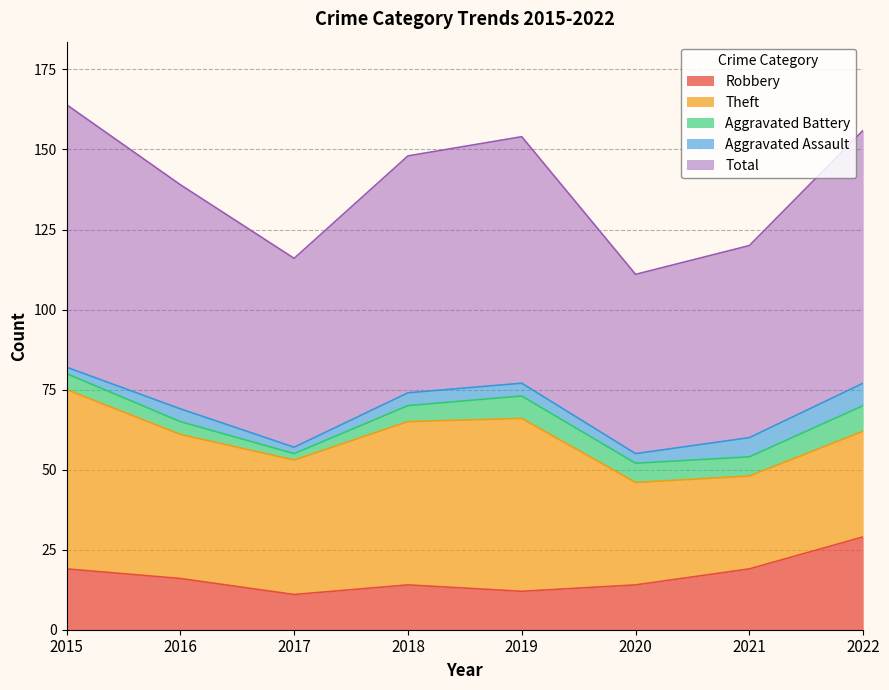

True or false: Theft and Aggravated Battery intersect in this chart.

False